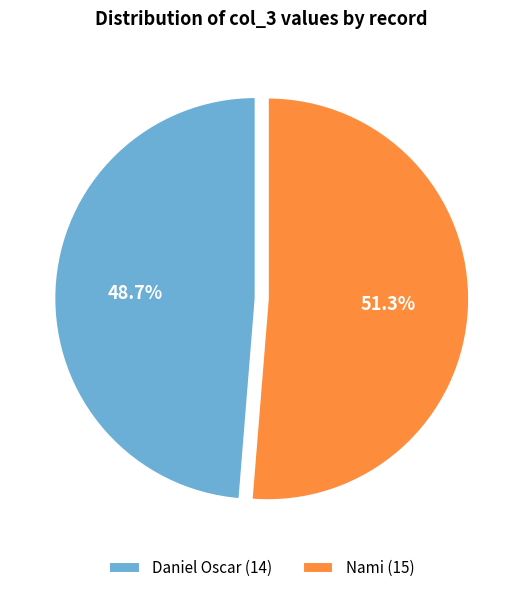

What is the ratio of the value at Nami (15) to the value at Daniel Oscar (14)?

1.1